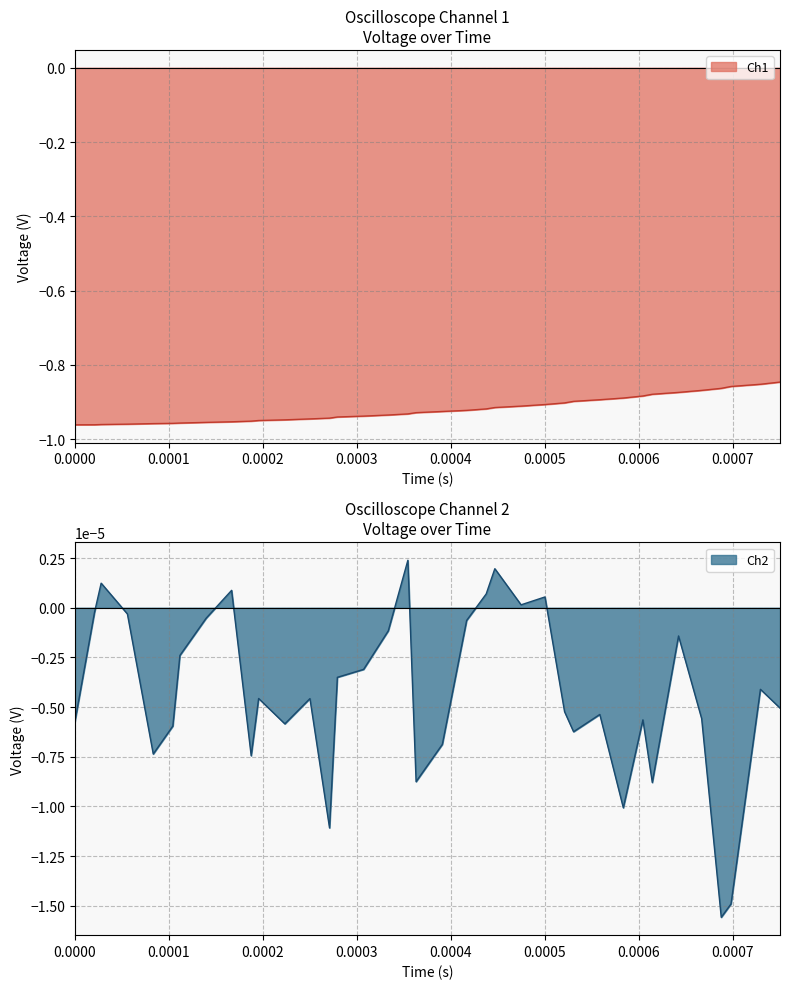

Which series has the widest spread of values?

Ch1